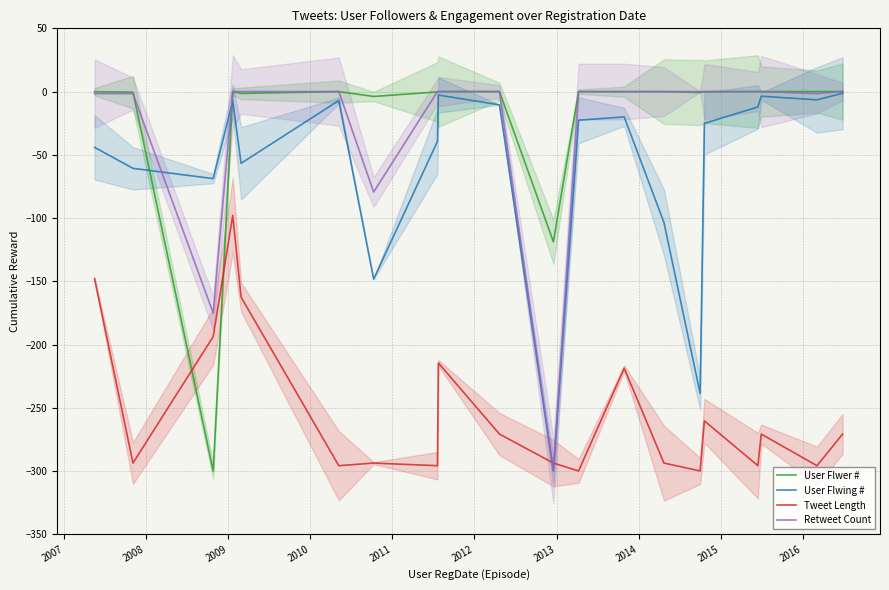

At how many categories does at least one series exceed -165?

20